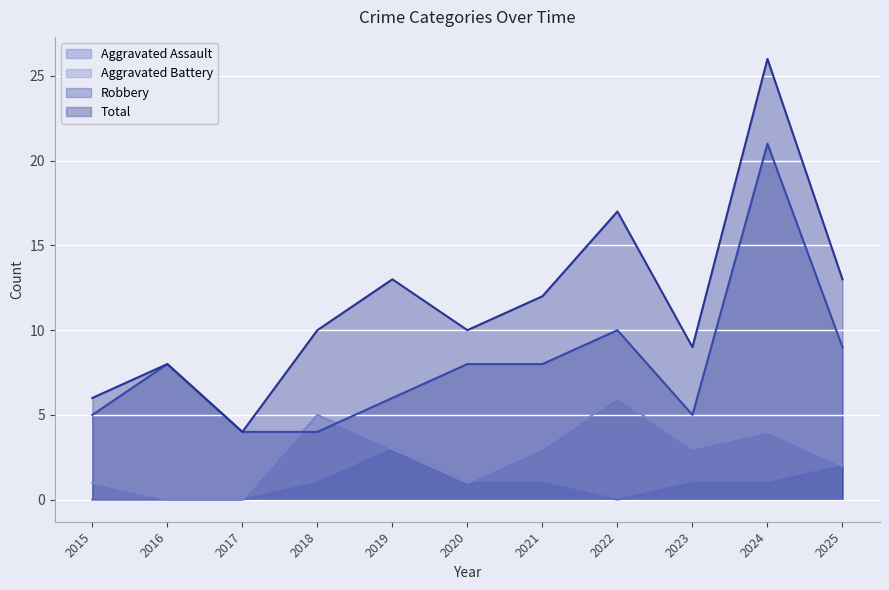

True or false: Total and Aggravated Battery intersect in this chart.

False